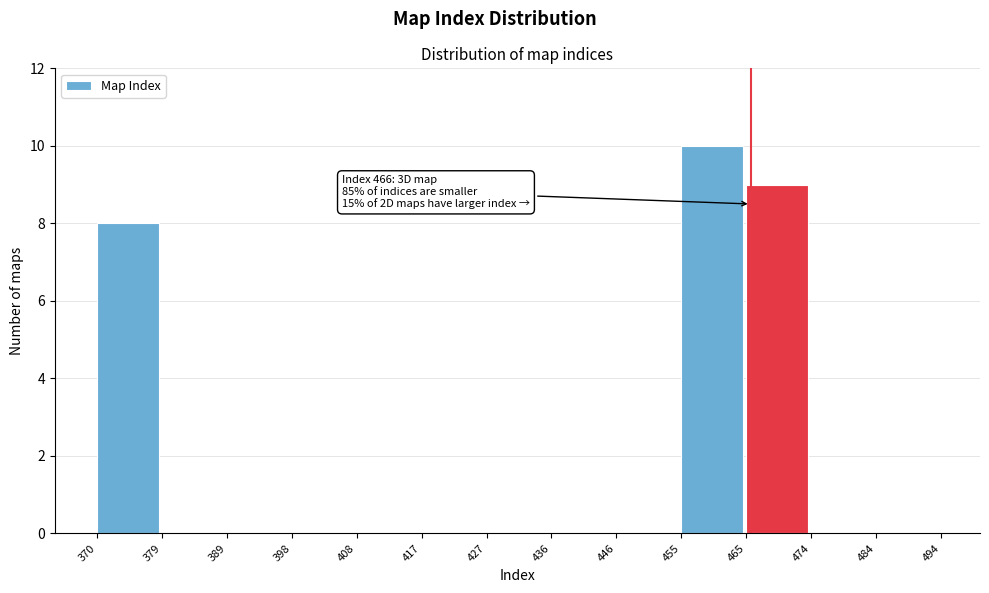

Over which range of the x-axis is the bar tallest?

455 to 465